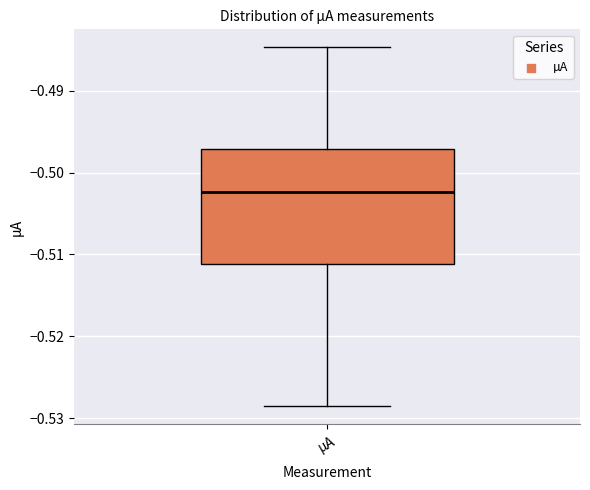

Where does the median line of the box for µA sit on the y-axis? The values are not printed on the chart, so give them approximately, as read against the axis.

-0.502